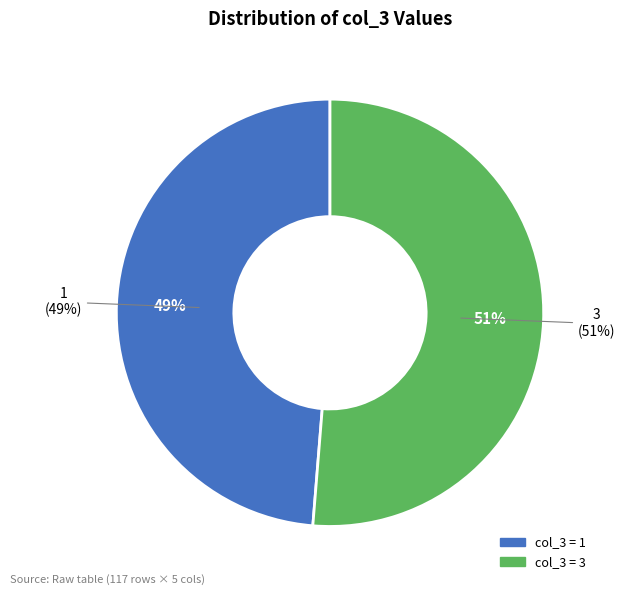

Does 1 account for over 50% of the chart?

No